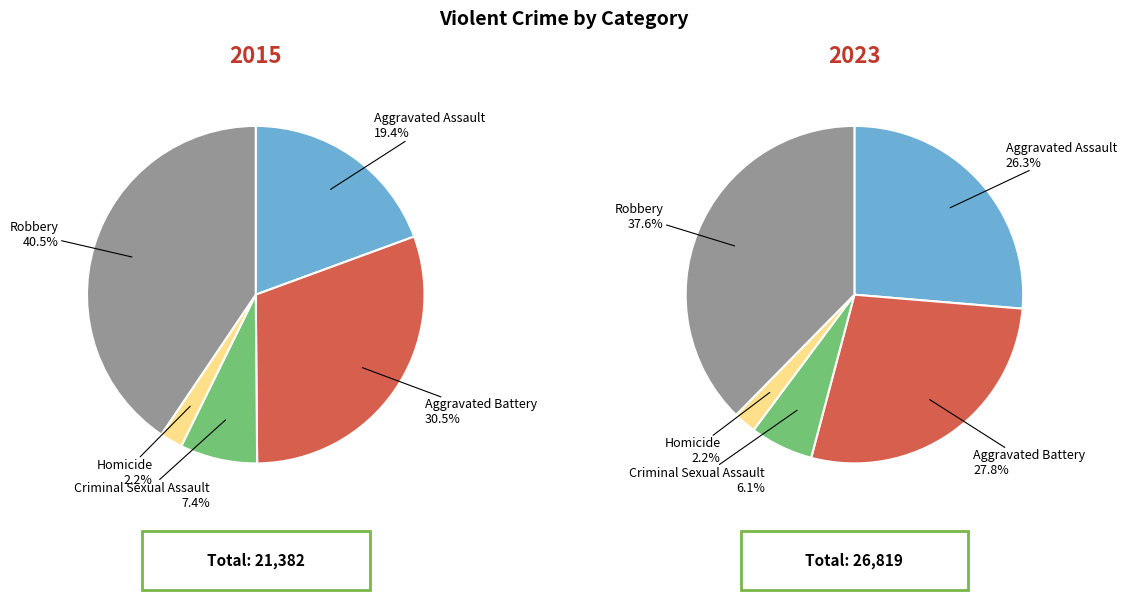

To the nearest percent, what percentage of the pie is Robbery?

41%